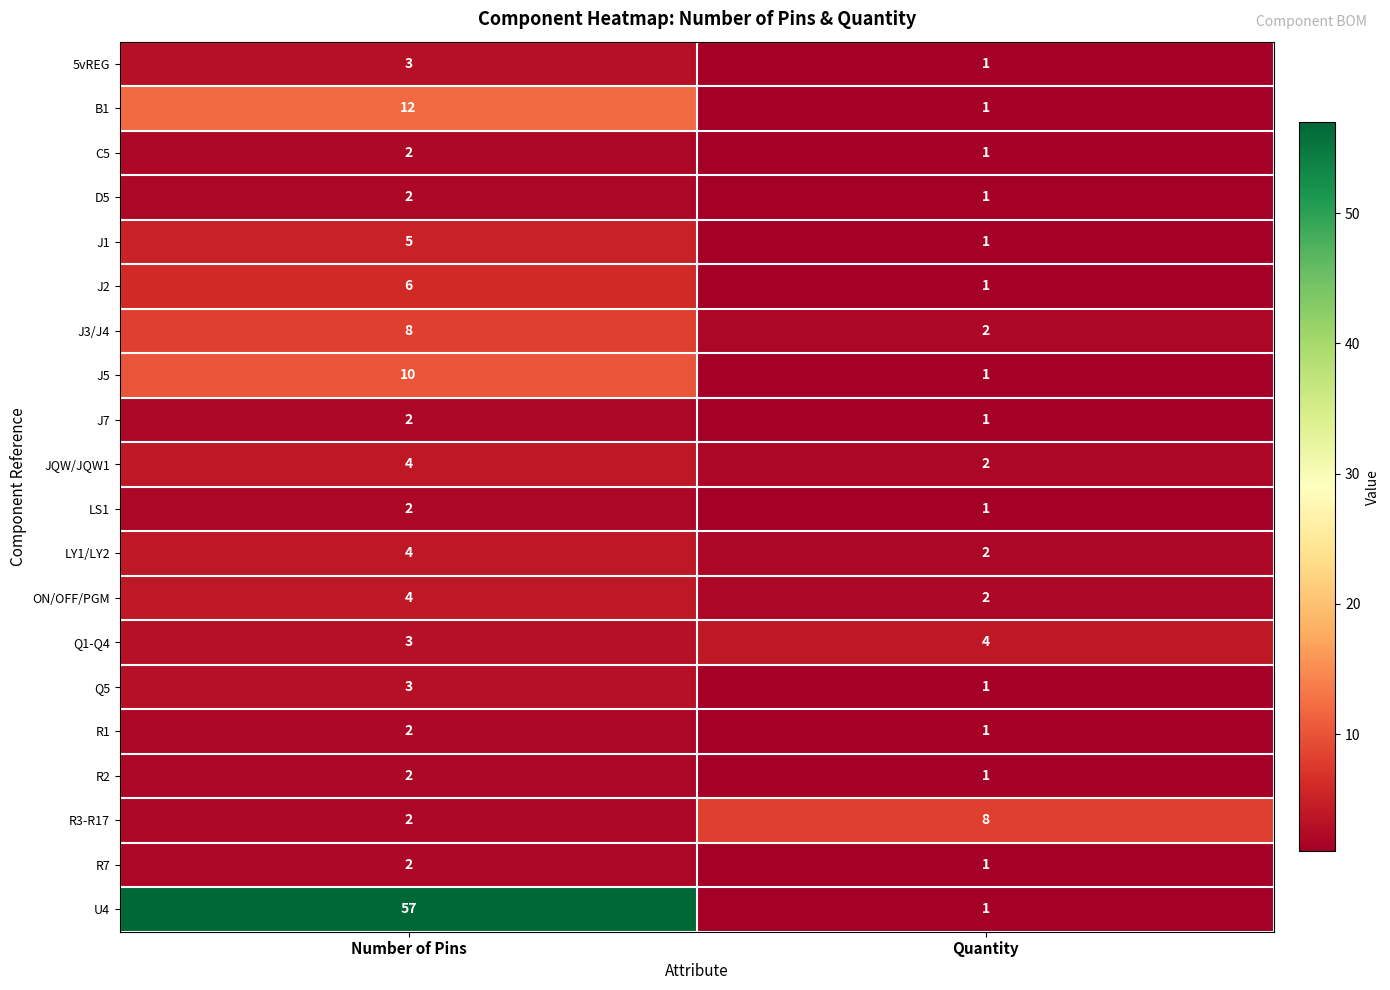

Where is J2 nearest to the value 3?

Quantity